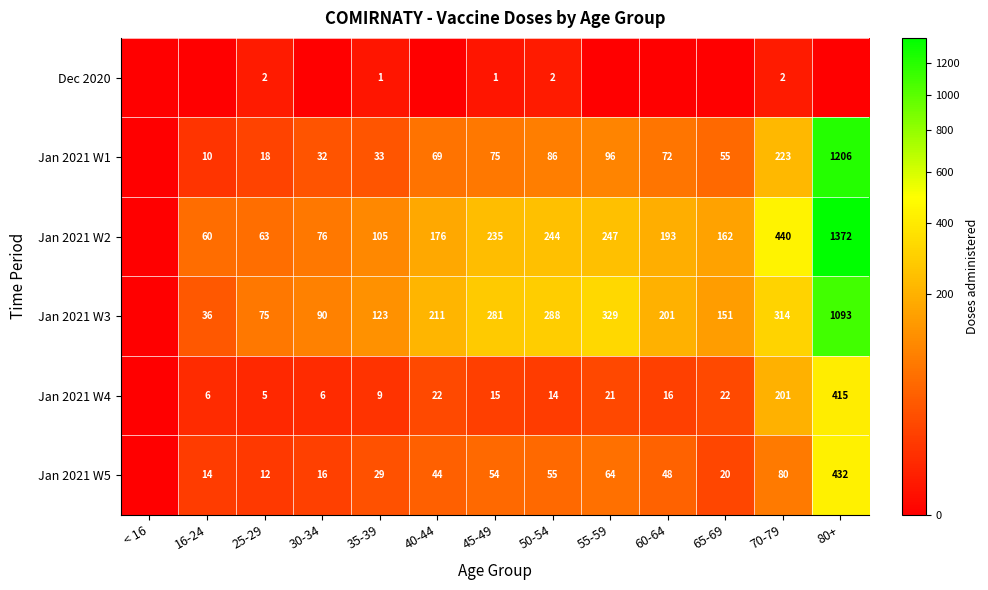

True or false: Jan 2021 W3 has a value of 182 at 35-39.

False